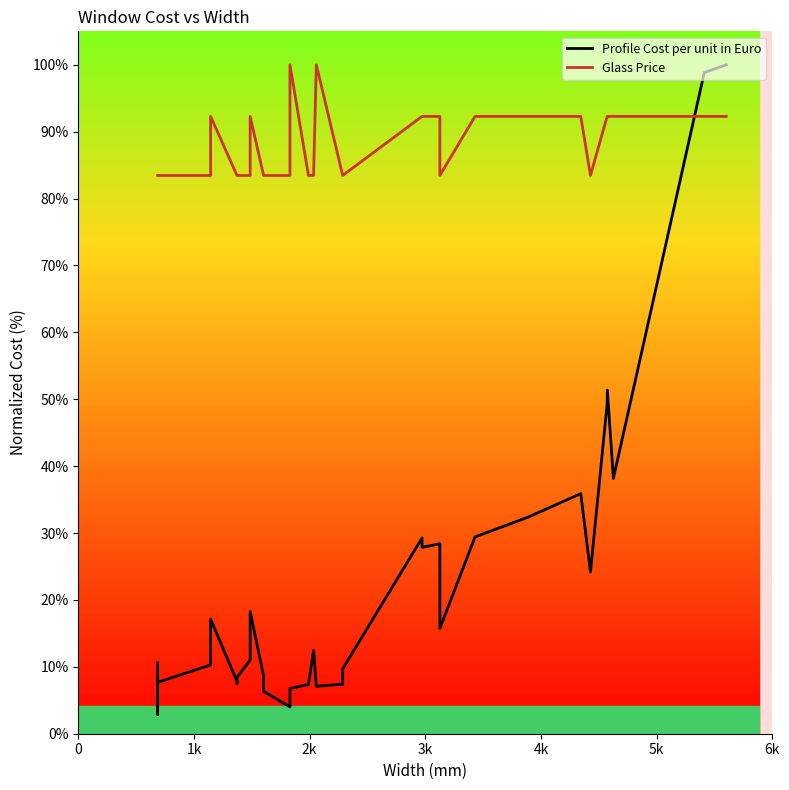

Is the value of Glass Price at 23 greater than the value of Profile Cost per unit in Euro at 7?

Yes